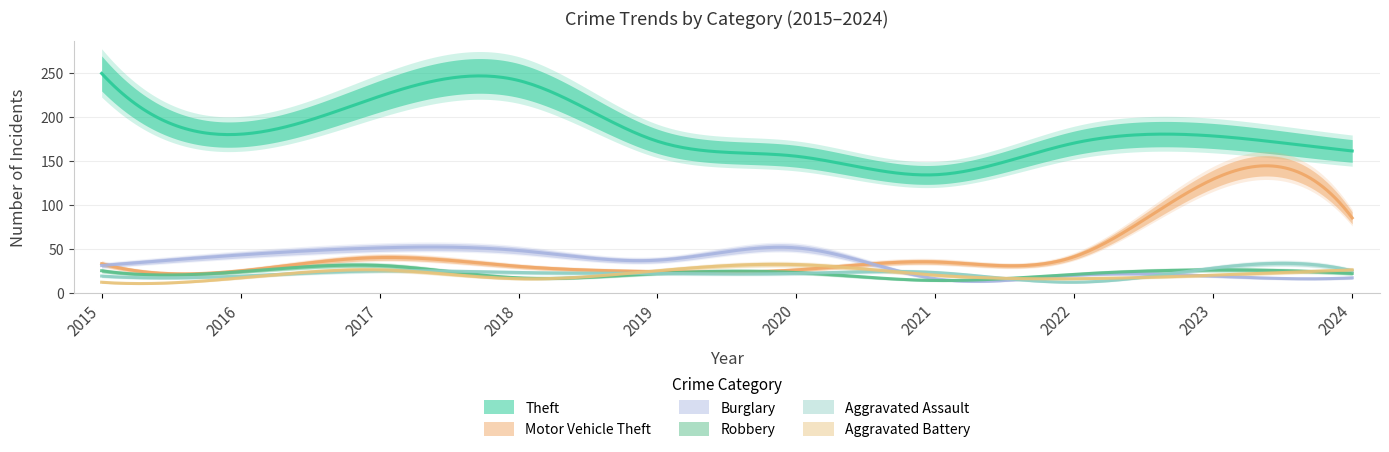

In Burglary, how many points are lower than both neighbors (excluding endpoints)?

2